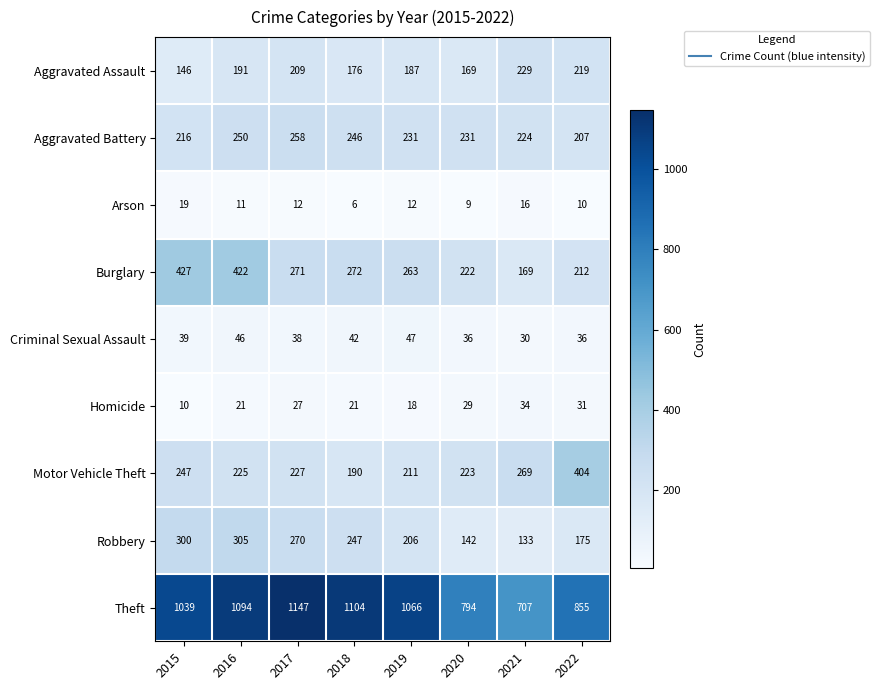

What is the average value of the Robbery series?

222